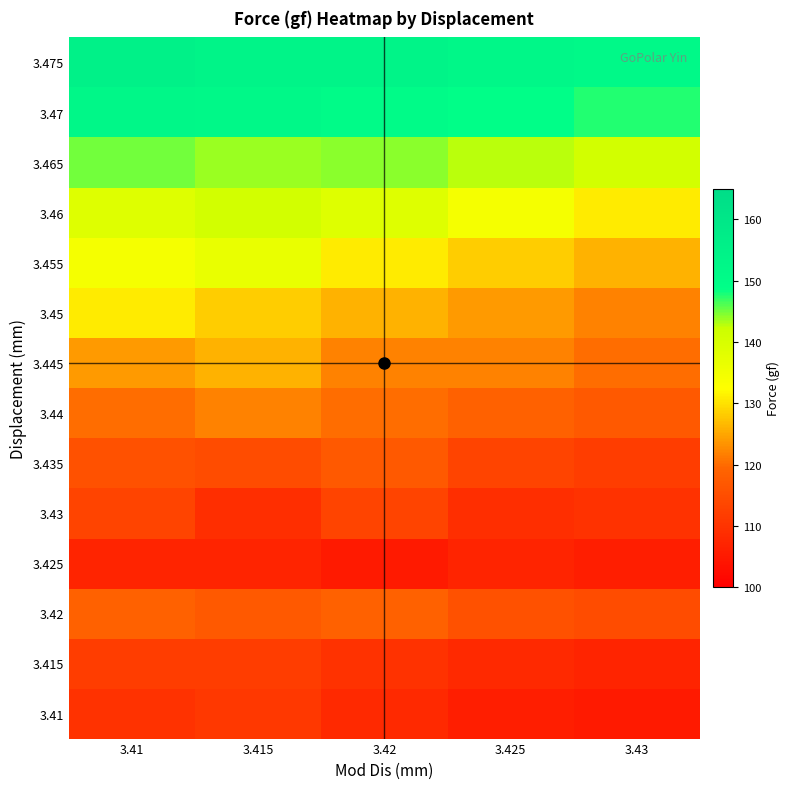

Rank the series at 3.425 from lowest to highest value.

3.41, 3.425, 3.415, 3.43, 3.435, 3.42, 3.44, 3.445, 3.45, 3.455, 3.46, 3.465, 3.47, 3.475